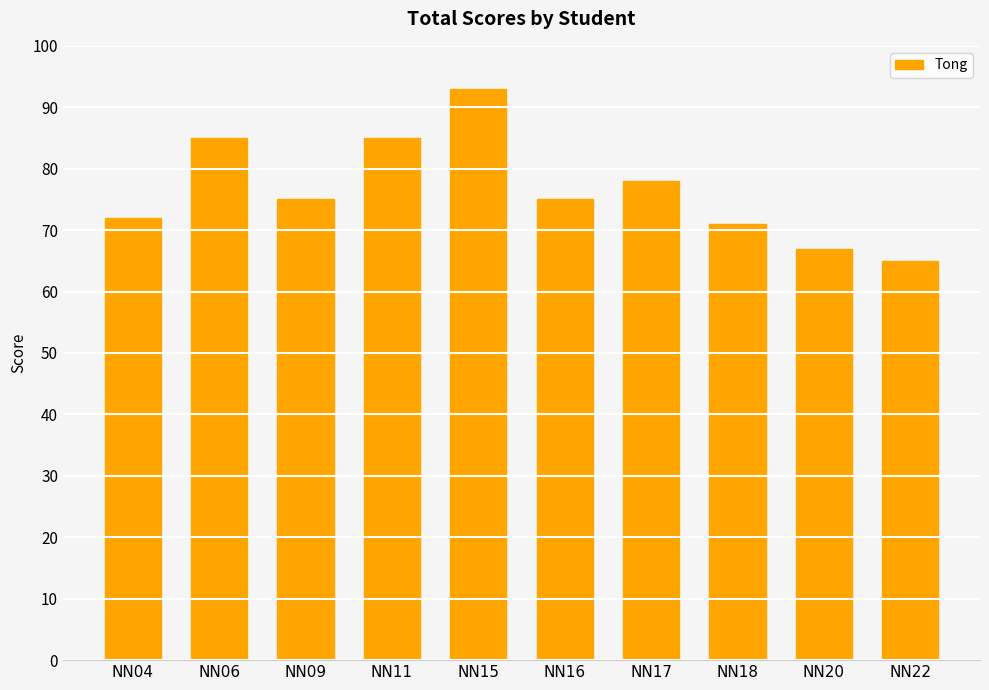

What is the difference between the values at NN16 and NN15?

18